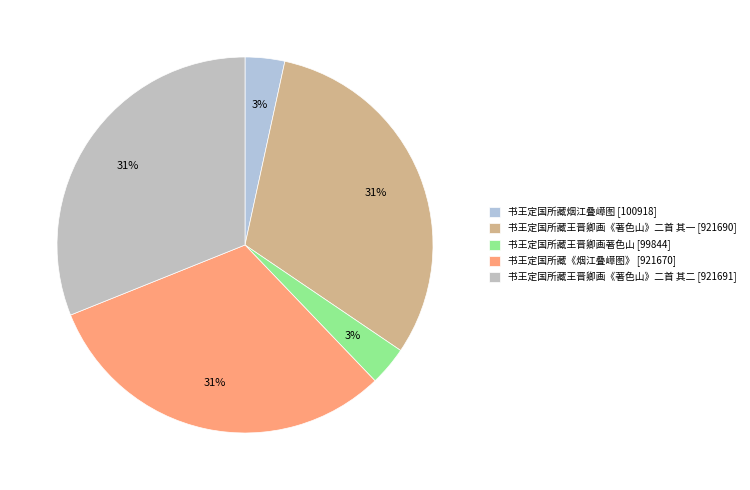

Is there any slice that represents more than half of the pie?

No